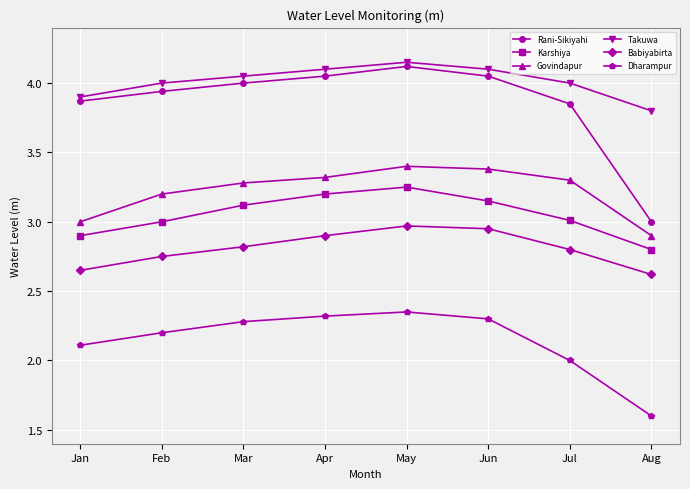

Which category has the highest value in the Dharampur series?

May